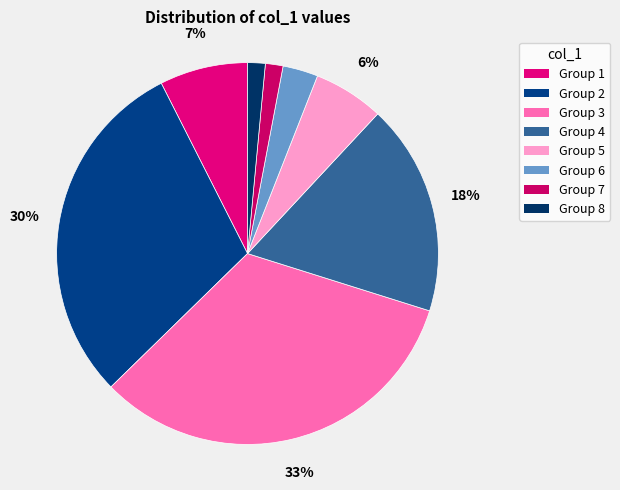

How many segments does this pie chart have?

8